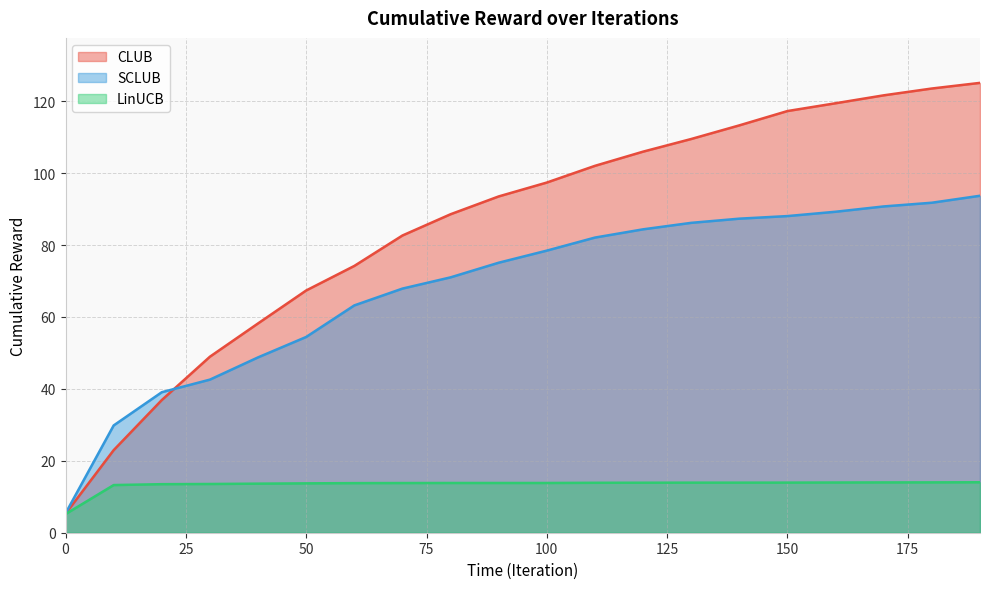

True or false: SCLUB and LinUCB cross at least once.

False